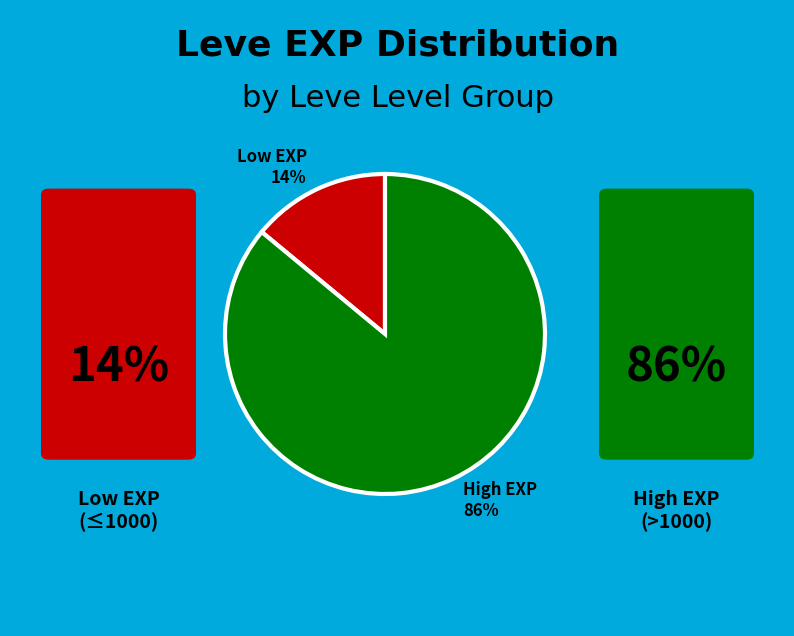

How many segments does this pie chart have?

2